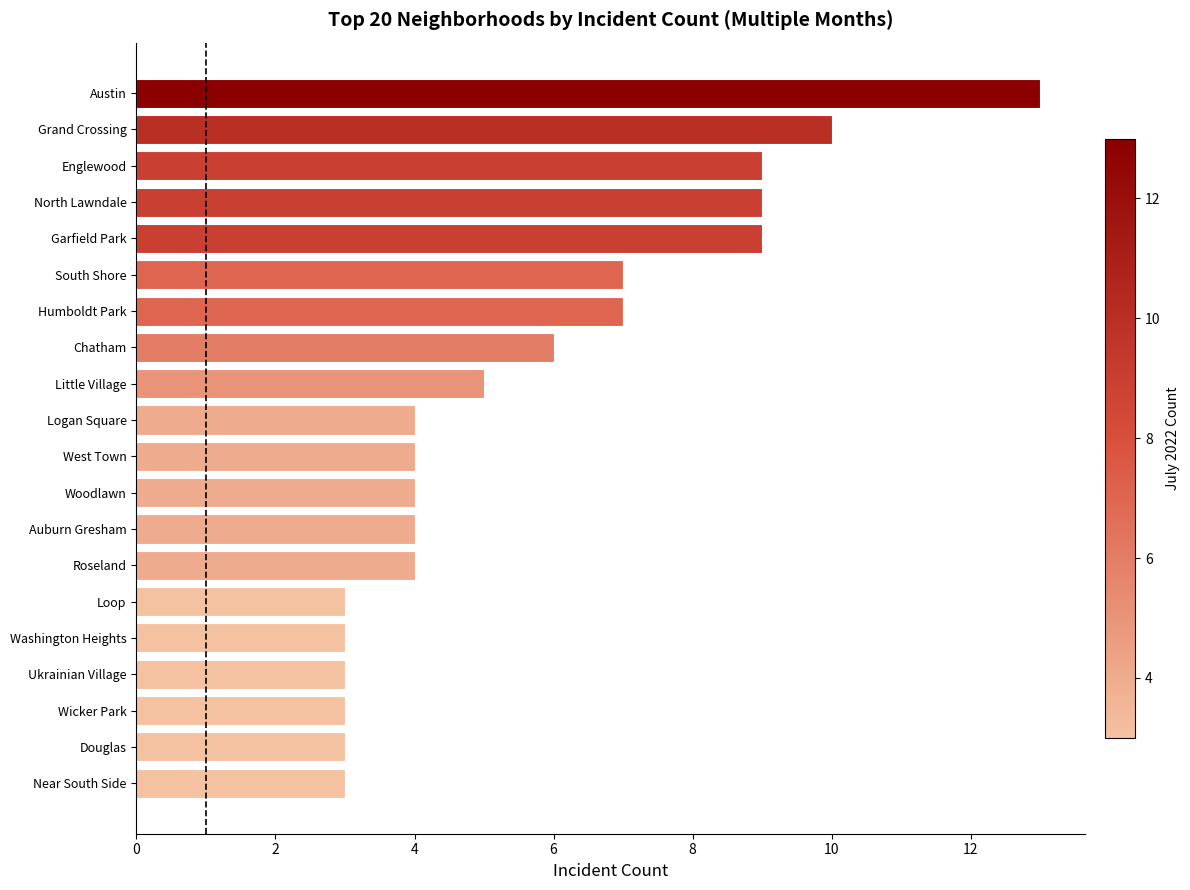

True or false: the data shows 4 at Roseland.

True